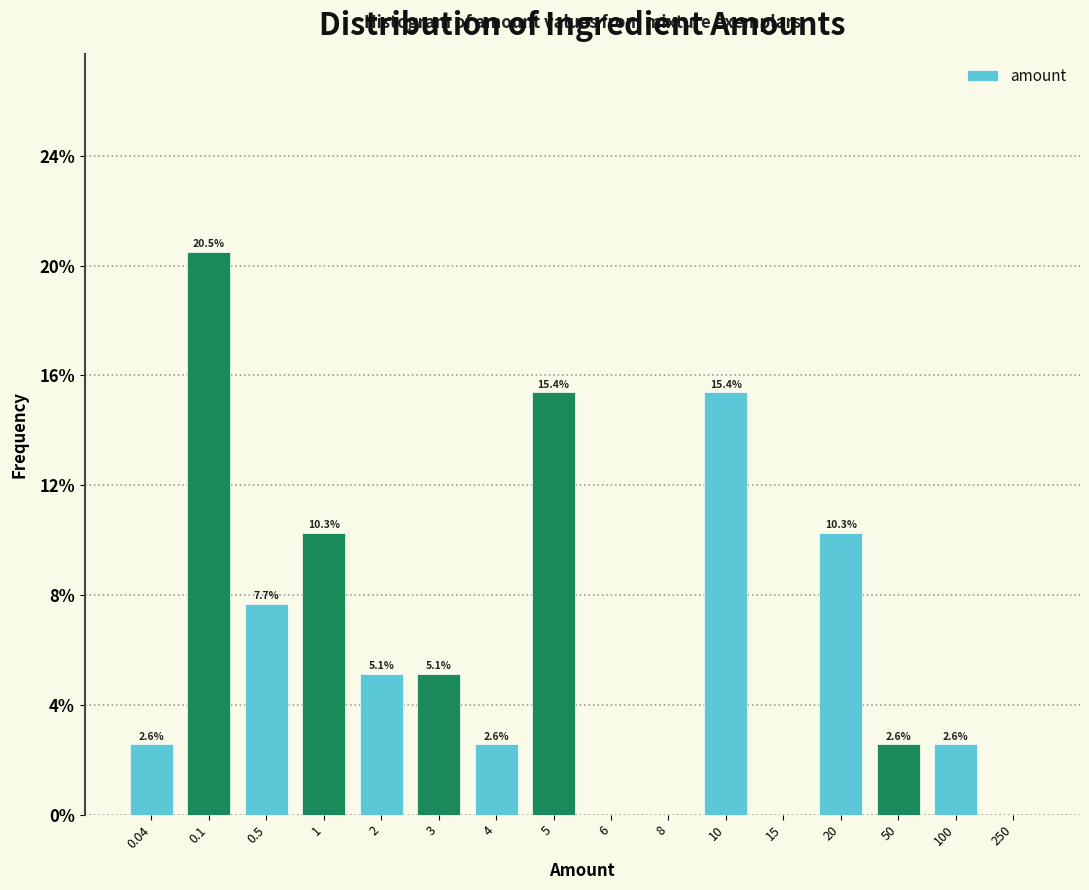

Reading left to right, extract all data points from this chart.

0.04=2.6	0.1=20.5	0.5=7.7	1=10.3	2=5.1	3=5.1	4=2.6	5=15.4	6=0.0	8=0.0	10=15.4	15=0.0	20=10.3	50=2.6	100=2.6	250=0.0